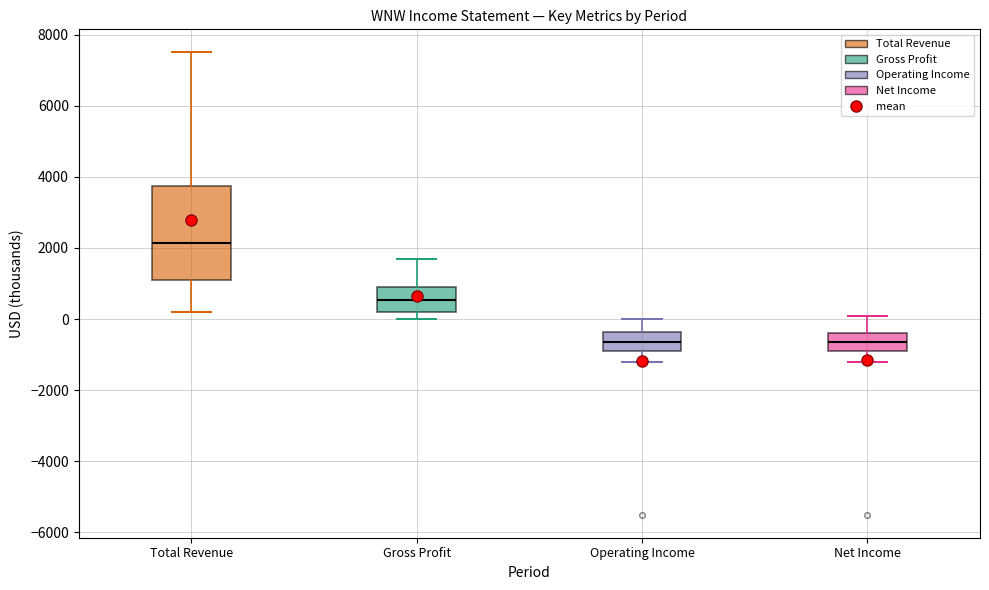

Which box is the tallest, from its lower edge to its upper edge?

Total Revenue